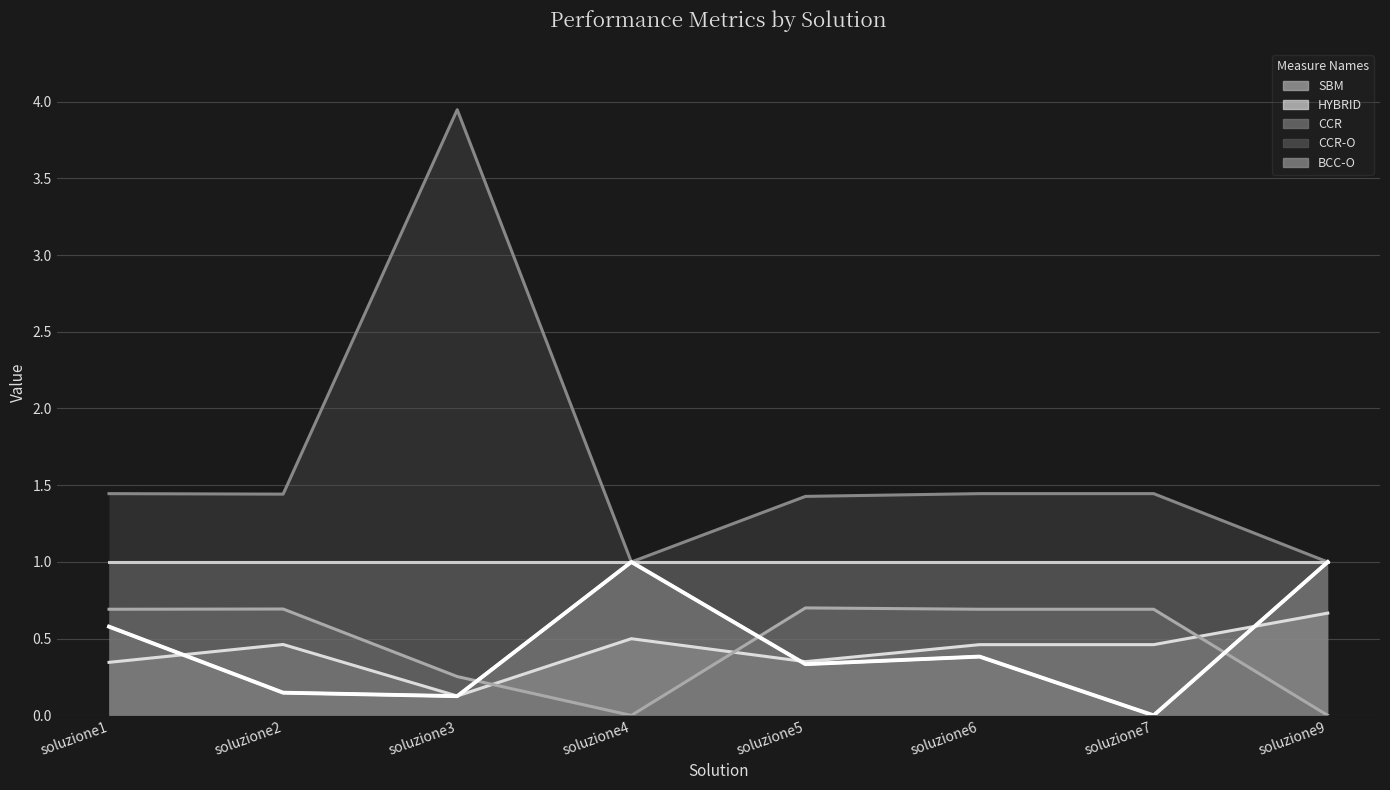

True or false: CCR-O and SBM cross at least once.

True